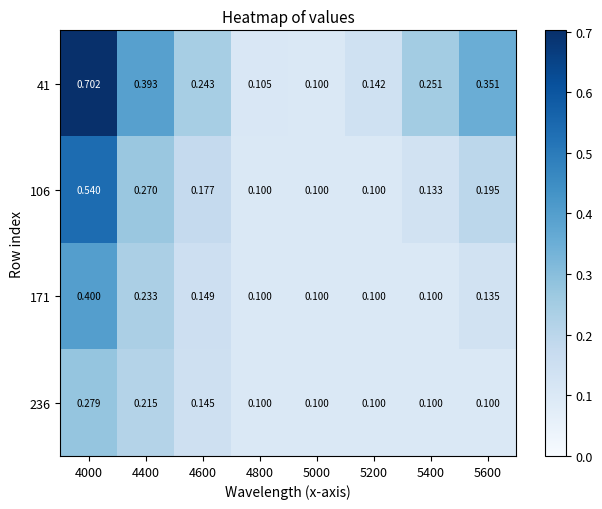

Is the value of 106 at 4600 greater than the value of 41 at 4000?

No